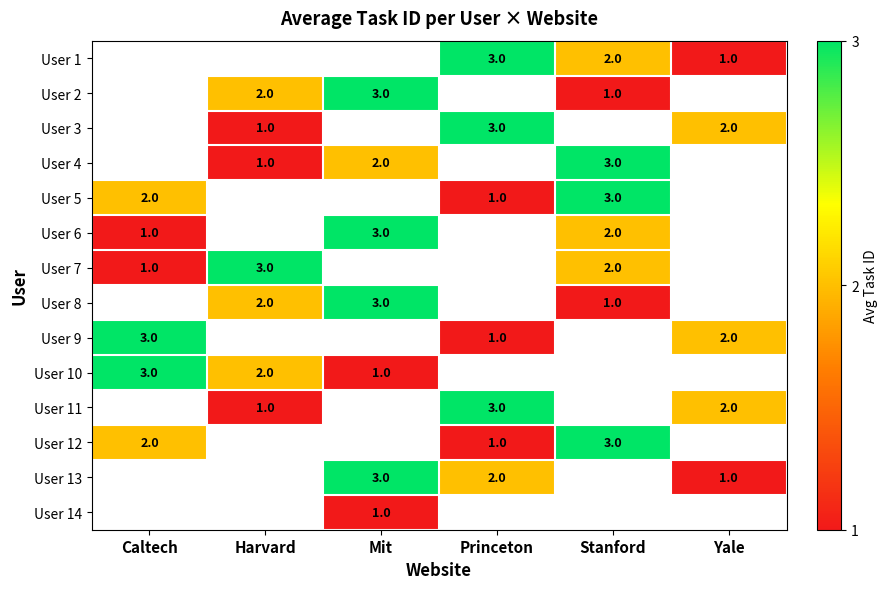

The User 11 series shows 0.4 at Harvard. True or false?

False